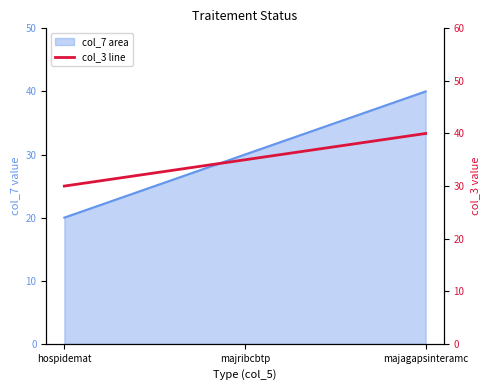

What is the difference between the values at majribcbtp and majagapsinteramc?

5